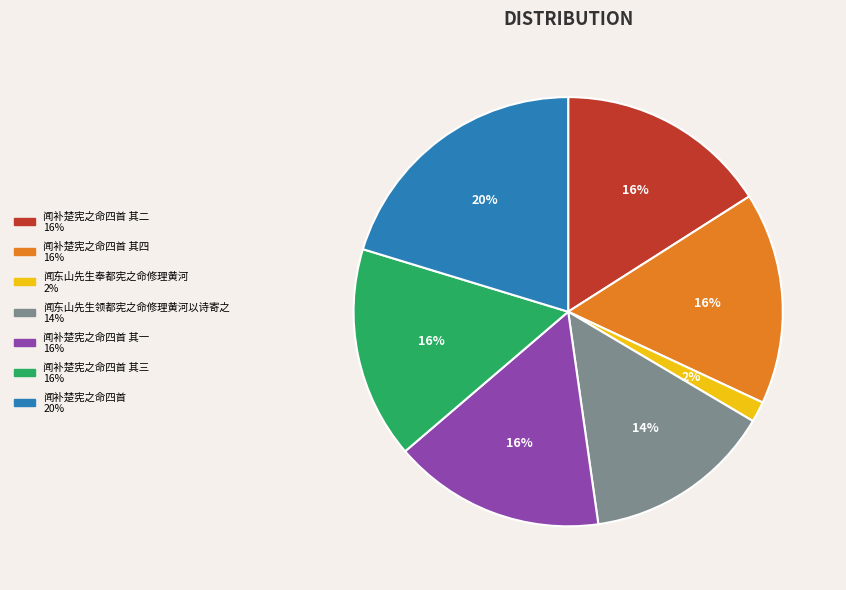

To the nearest percent, what is the average slice percentage?

14%